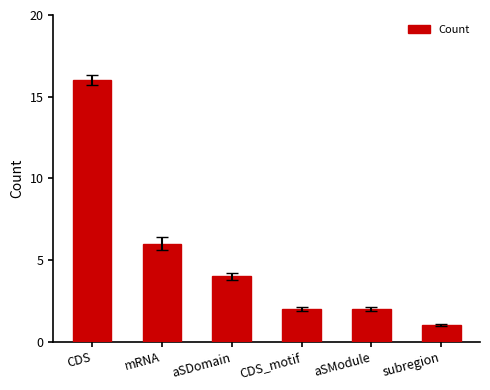

What is the label of the 1st bar from the right?

subregion